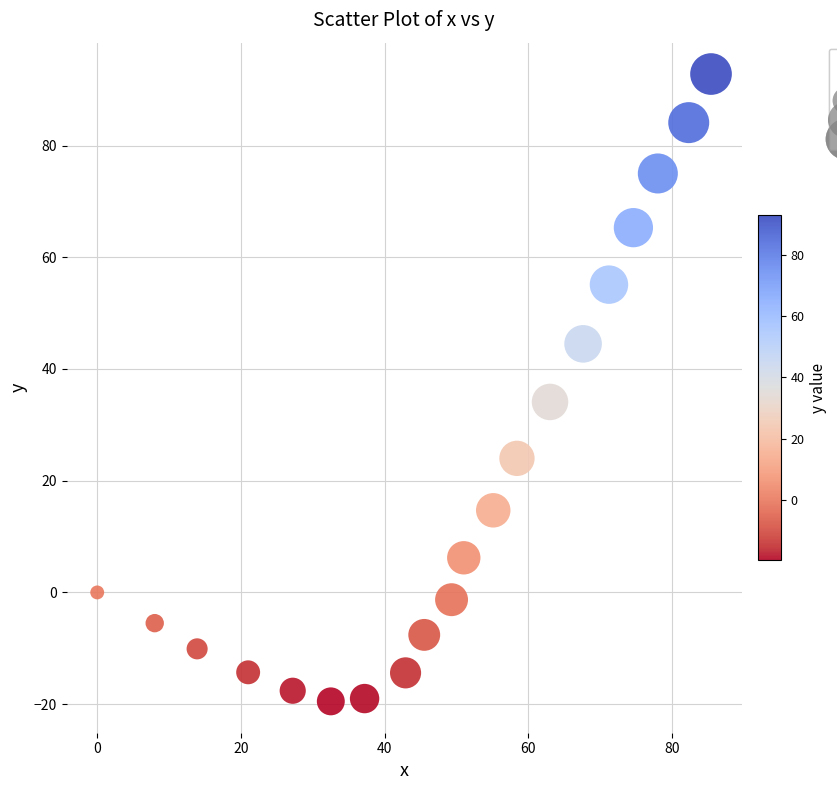

What Y value in the scatter plot is closest to 36?

34.1